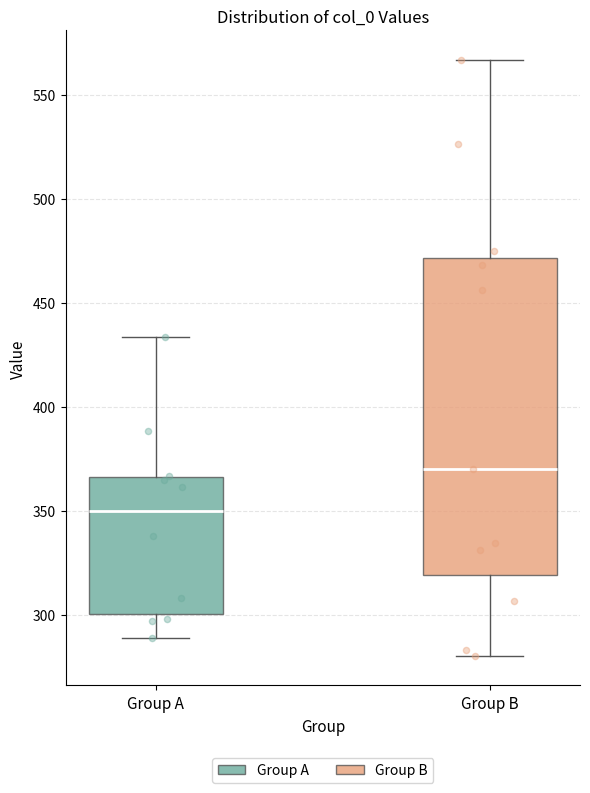

Which box is the tallest, from its lower edge to its upper edge?

Group B